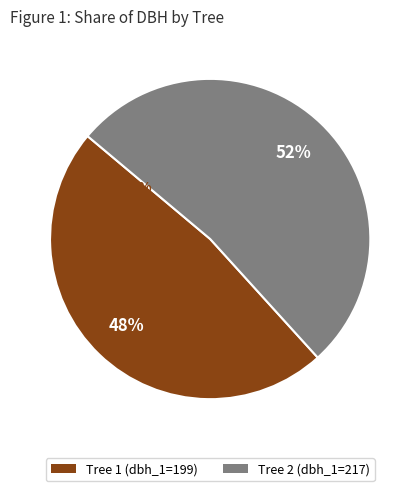

Count the number of slices in the pie.

2